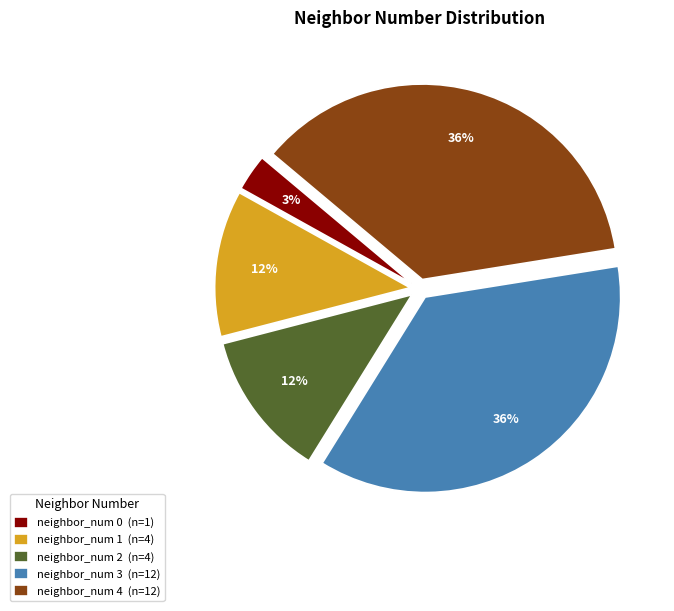

What is the ratio of the value at neighbor_num 3 (n=12) to the value at neighbor_num 1 (n=4)?

3.0